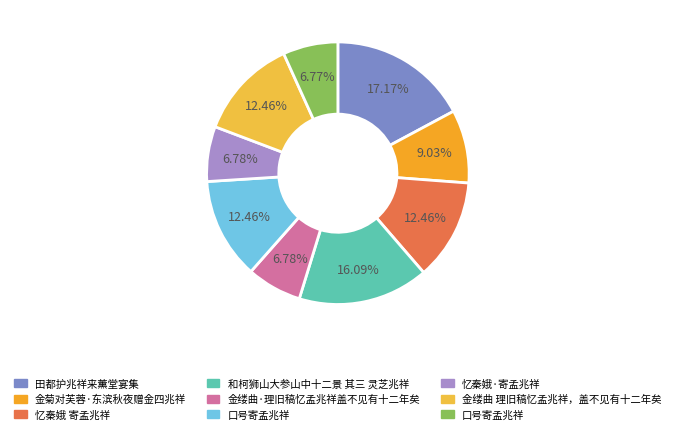

To the nearest percent, what is the average slice percentage?

11%